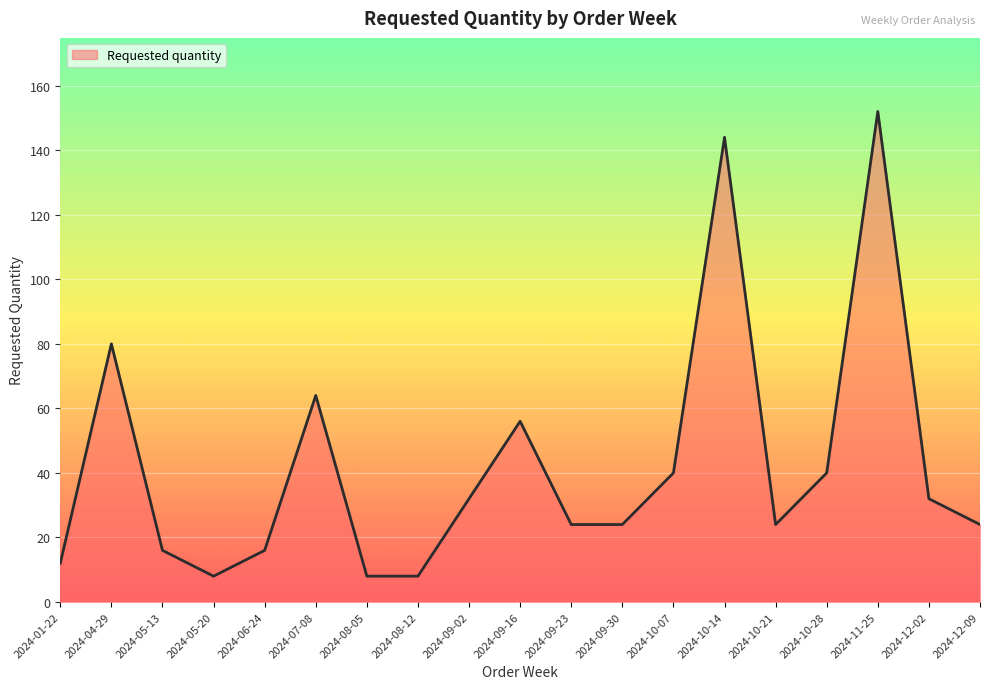

What position from the right is 2024-05-13?

17